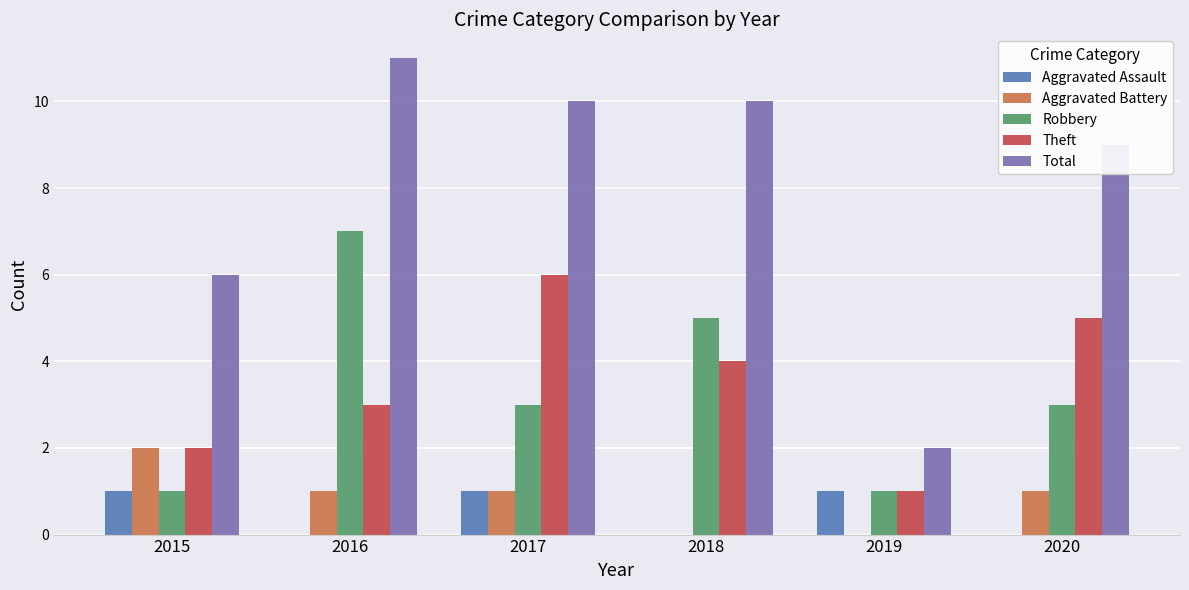

Between 2016 and 2020, which series saw the biggest shift?

Robbery